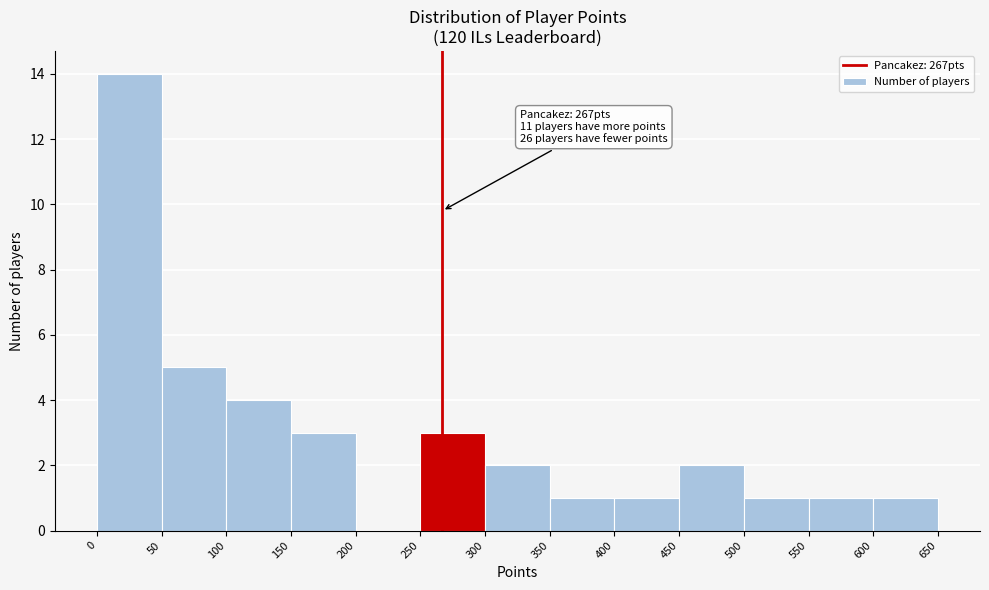

Which range on the x-axis has the tallest bar?

0 to 50